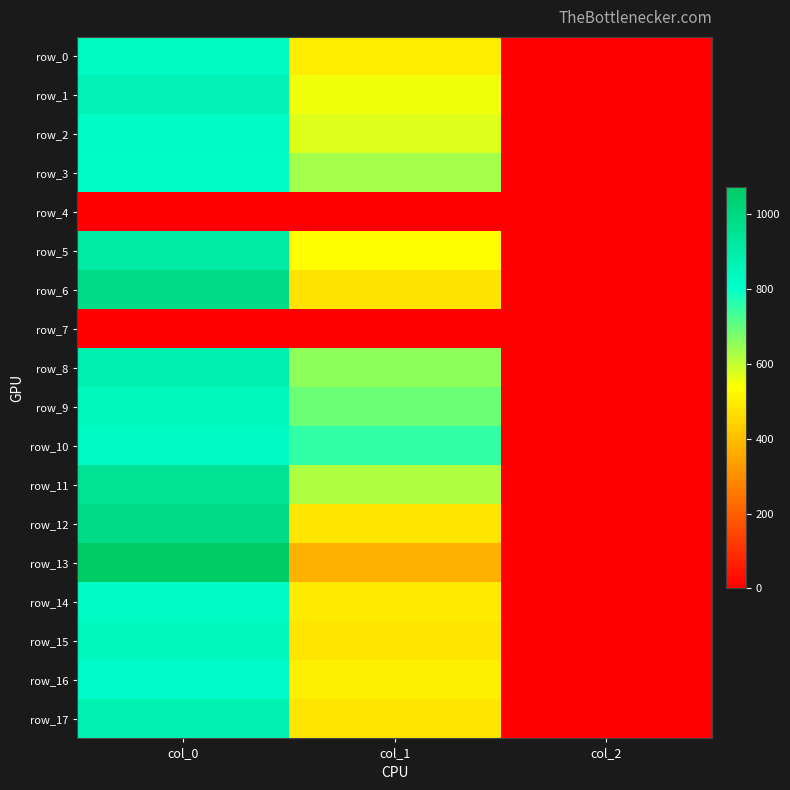

Which label corresponds to the smallest value in the chart?

col_0